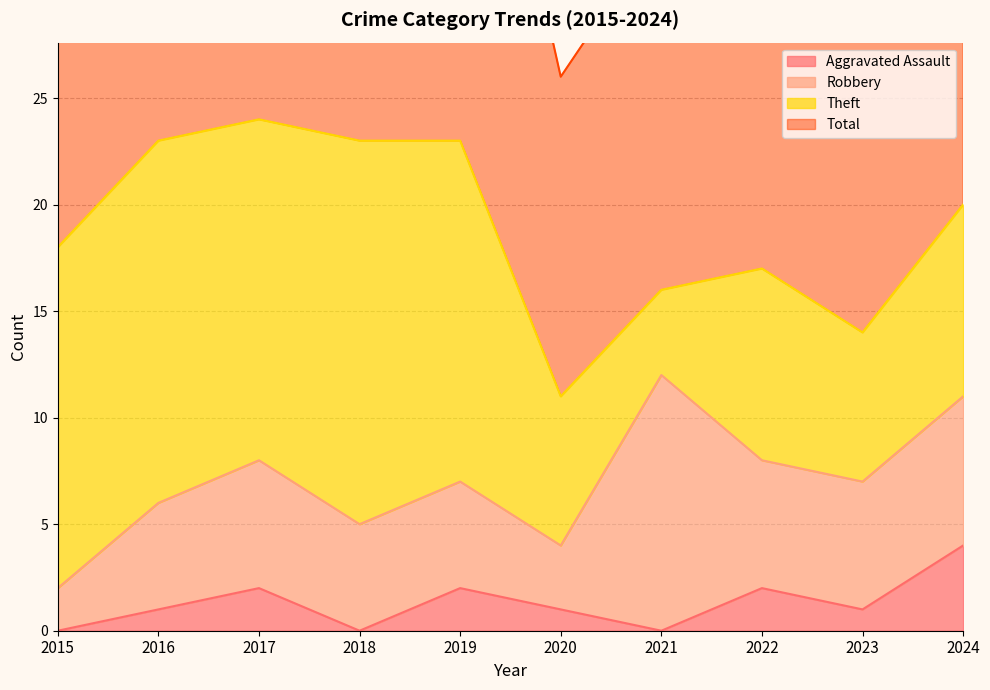

In Total, how many points are higher than both neighbors (excluding endpoints)?

2